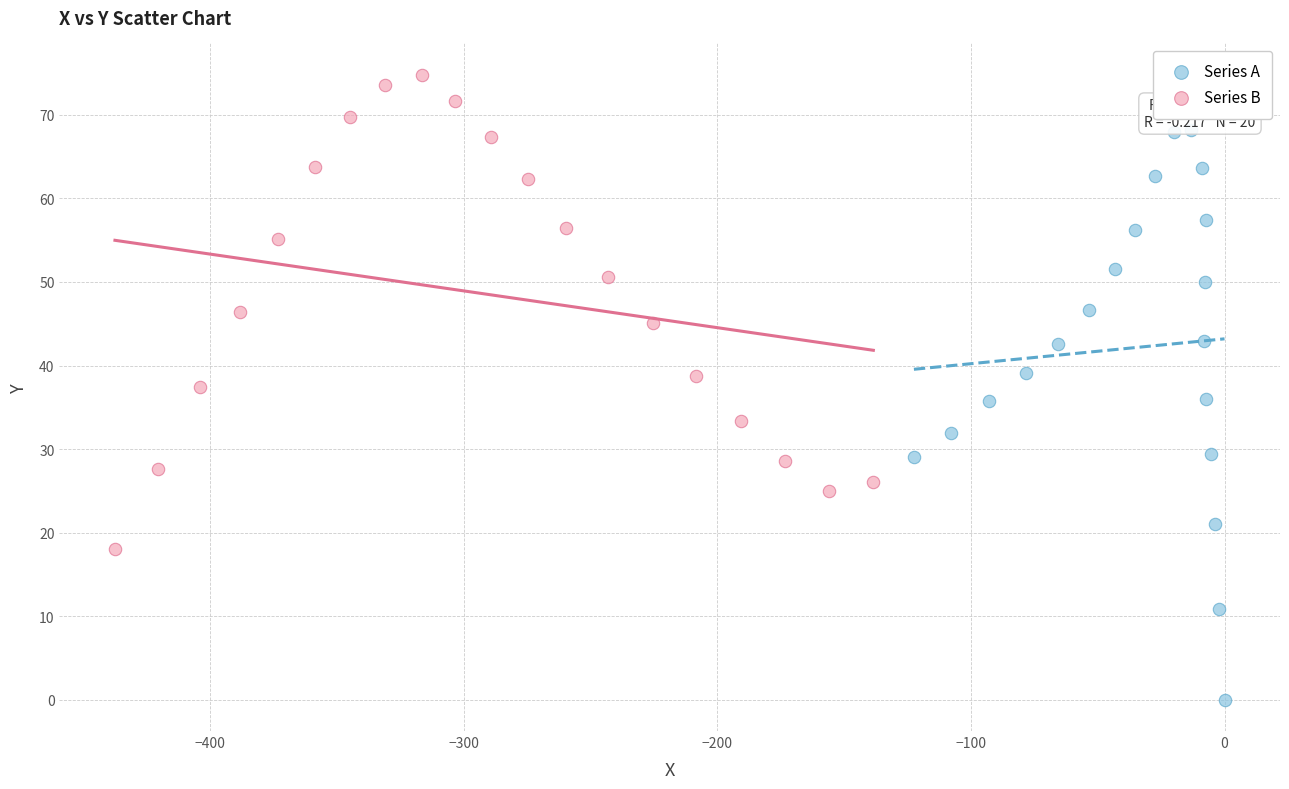

Which series has the largest Y range (max minus min)?

Series A